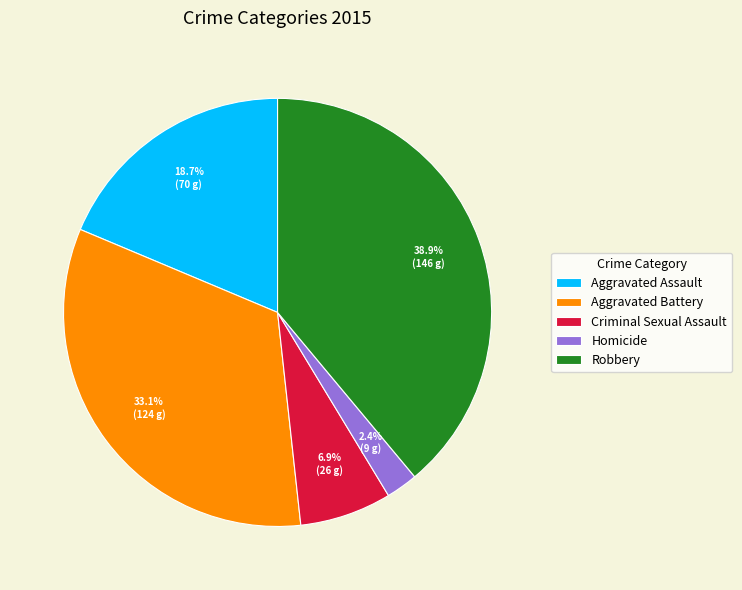

Is Criminal Sexual Assault the majority of the pie?

No